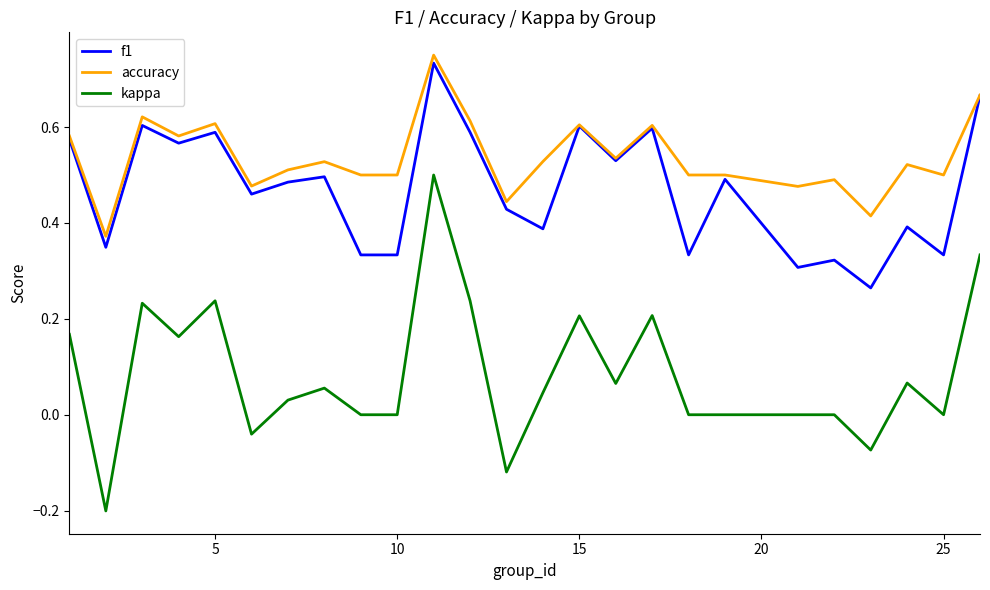

Which series has the largest range (max minus min)?

kappa